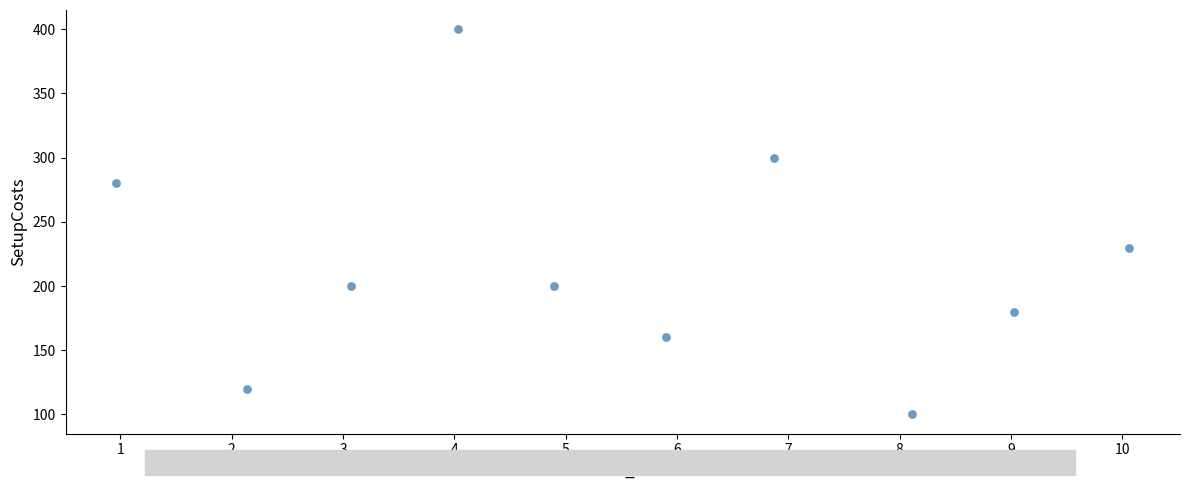

What Y value in the scatter plot is closest to 250?

230